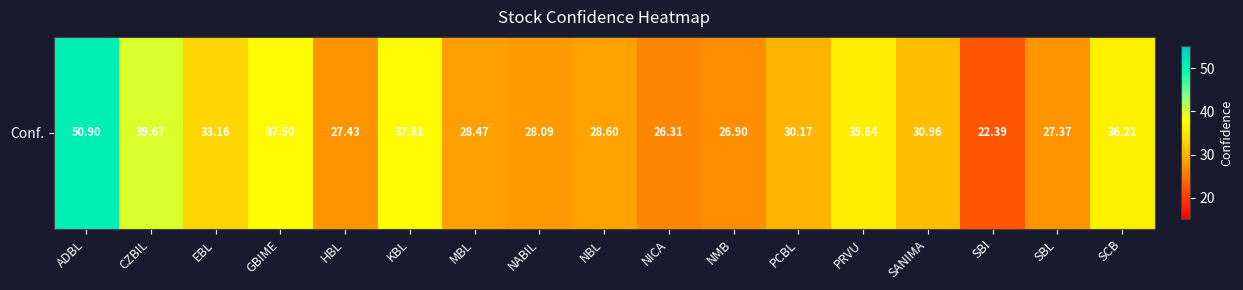

True or false: the data shows 33.2 at EBL.

True